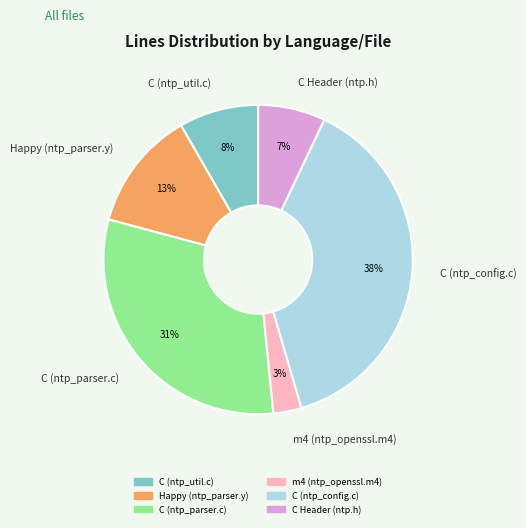

Do Happy (ntp_parser.y) and C (ntp_parser.c) together represent more than half of the pie?

No